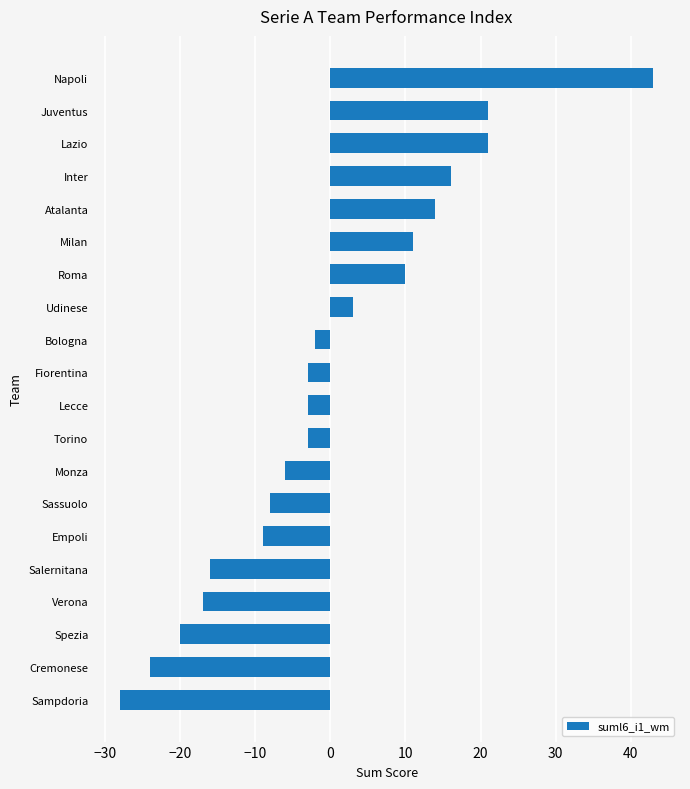

What is the difference between the values at Torino and Inter?

19